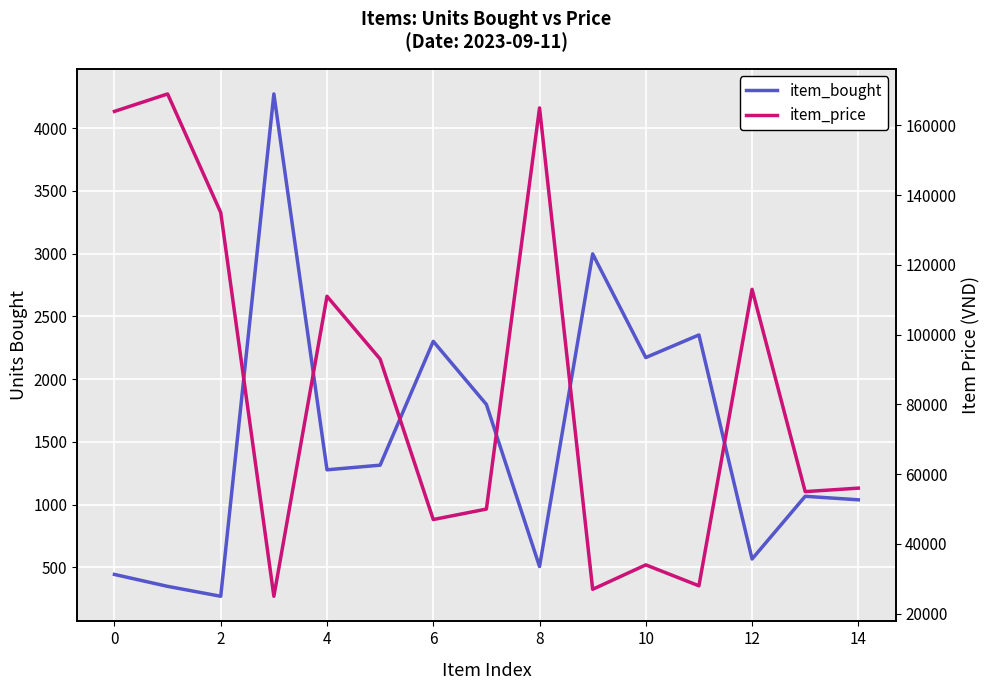

What is the average value of the item_bought series?

1515